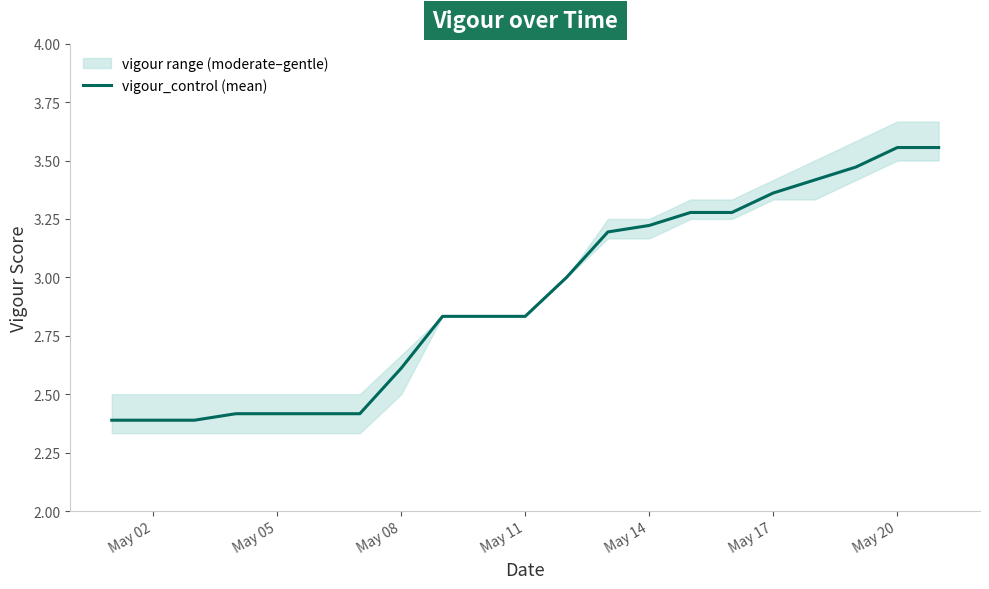

Count the values in the range 2 to 3.

12